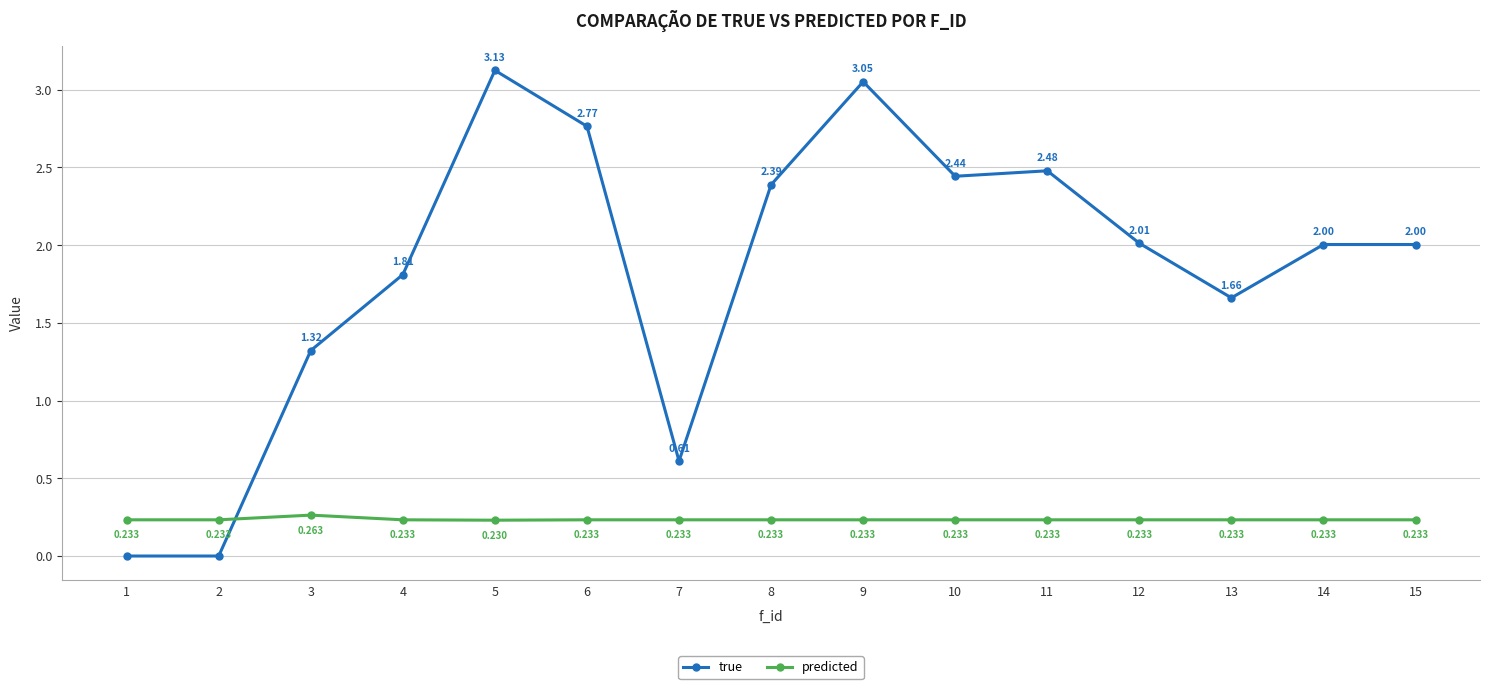

Is the value of predicted at 14 greater than the value of true at 10?

No